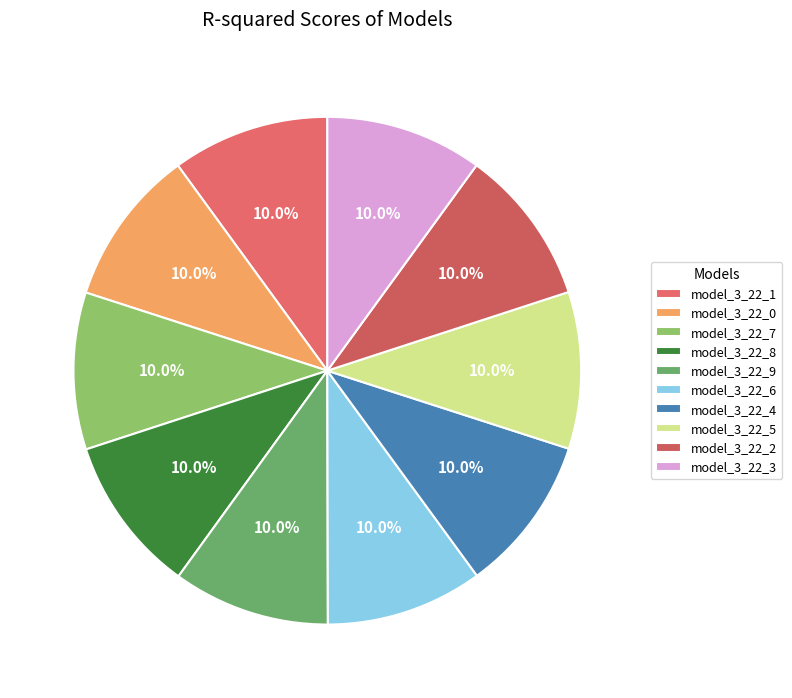

To the nearest percent, what percentage of the pie is model_3_22_6?

10%